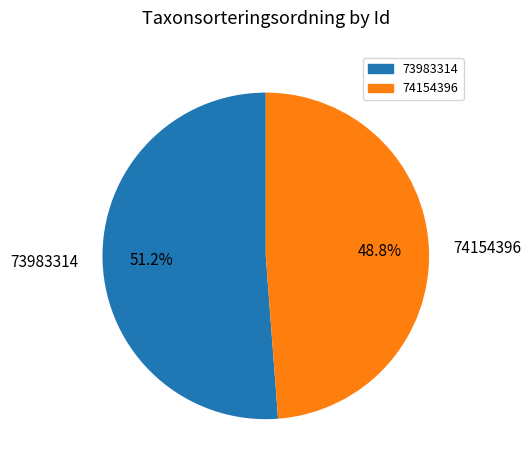

To the nearest percent, what percentage of the pie is 73983314?

51%